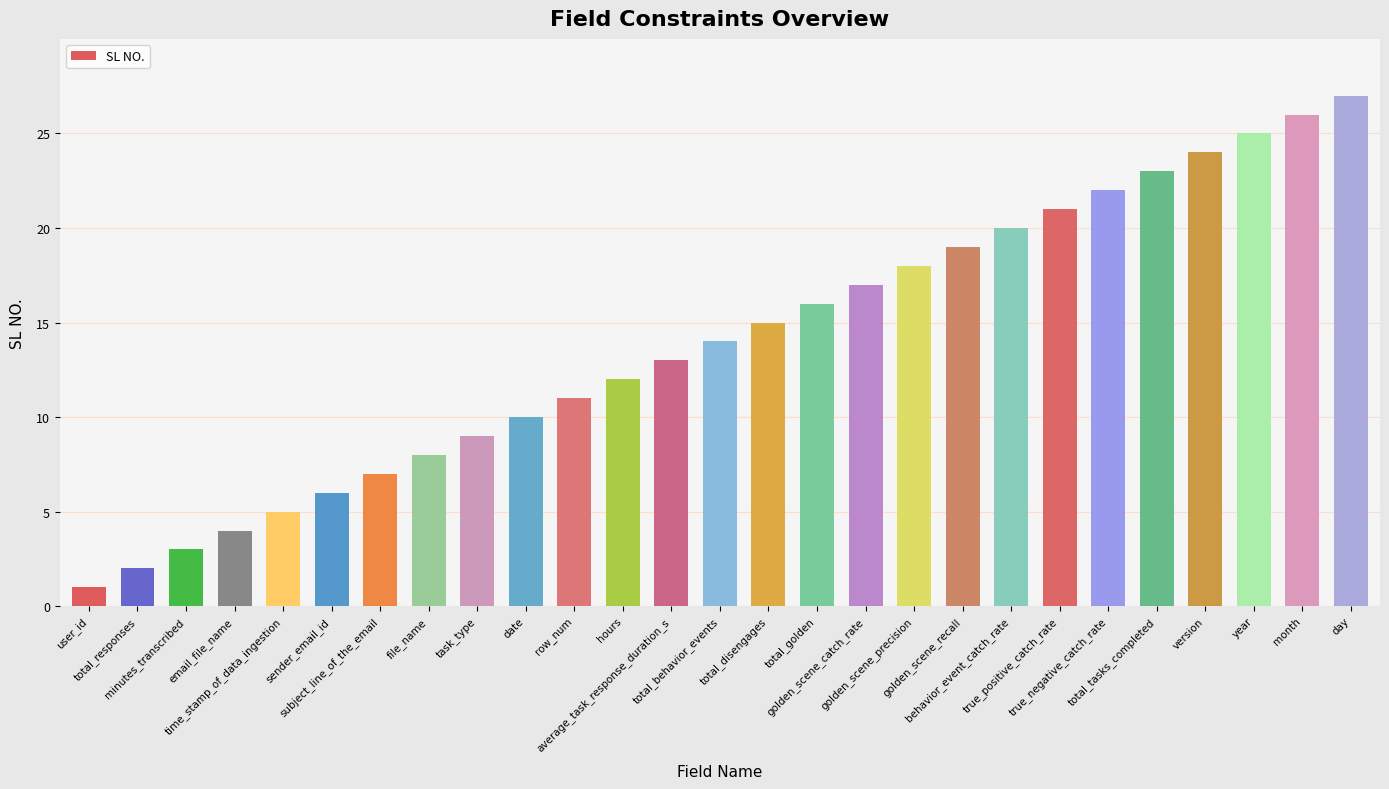

What is the average value?

14